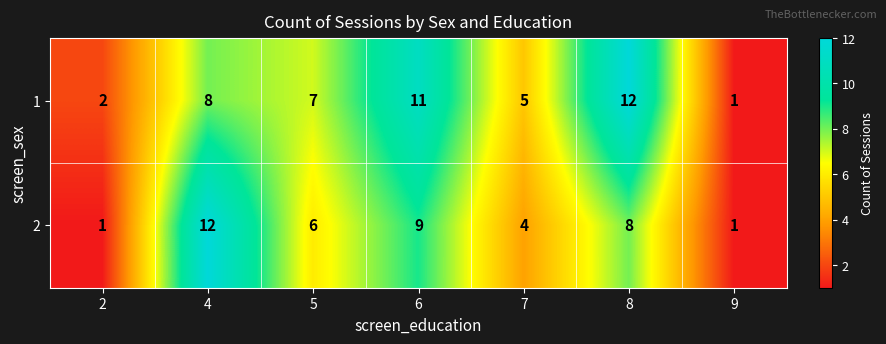

What is the difference between the 2 values at 4 and 6?

3